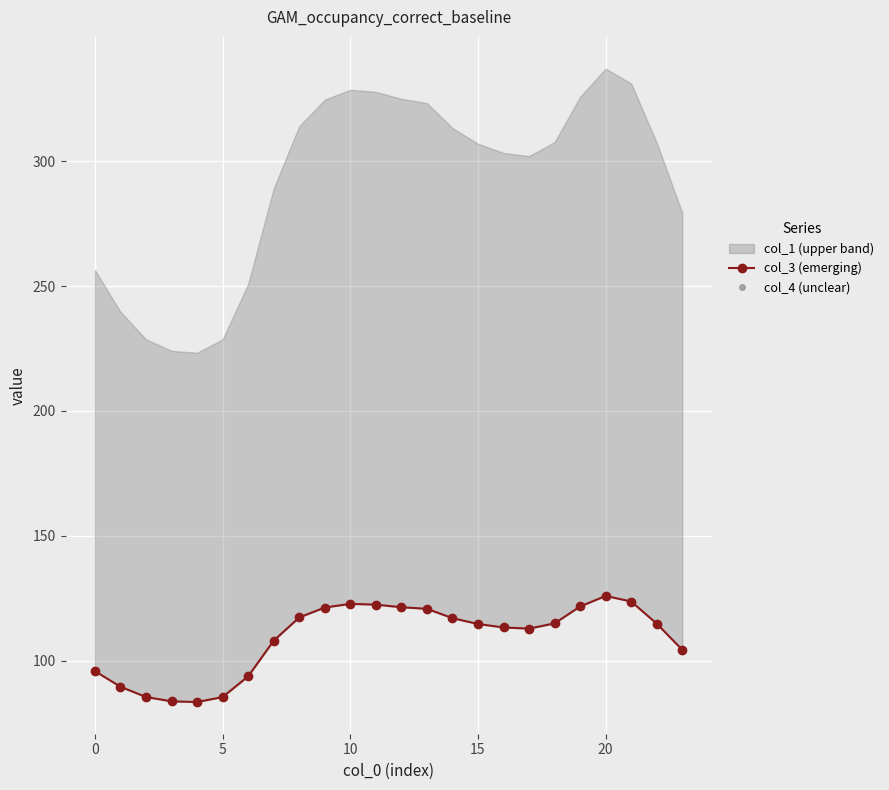

At which label is col_4 (unclear) closest to 104?

23